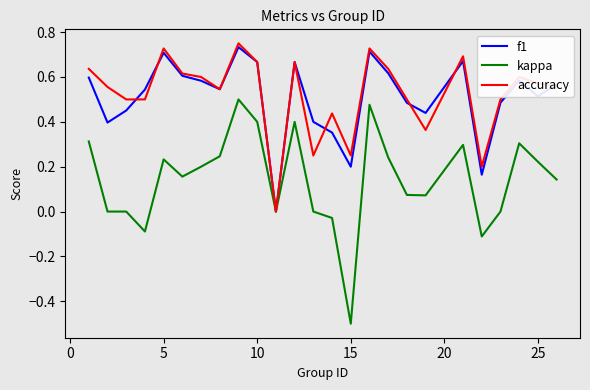

What is the smallest value displayed?

-0.5